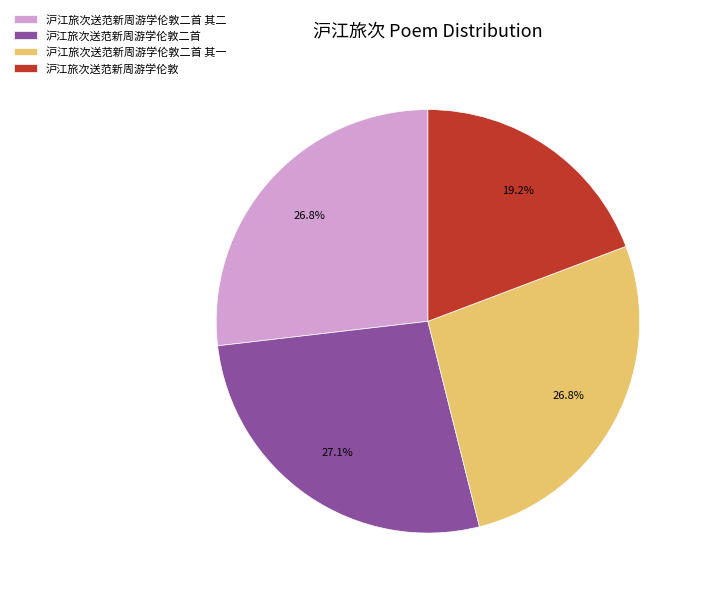

Does 沪江旅次送范新周游学伦敦二首 represent more than half of the total?

No